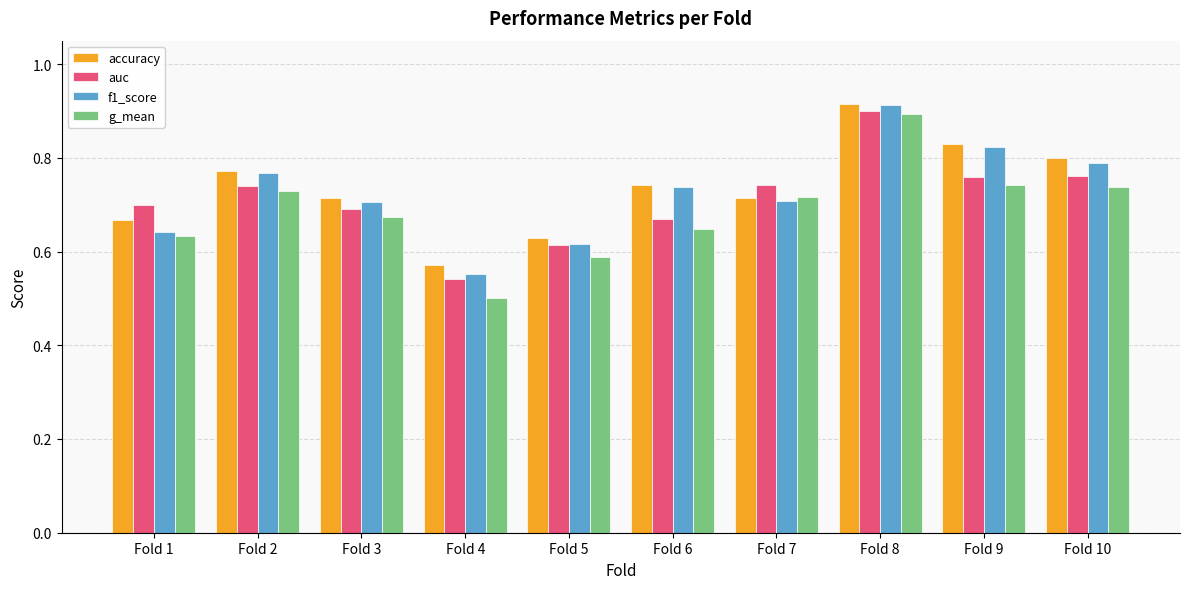

At which category does the chart reach its minimum across all series?

Fold 4